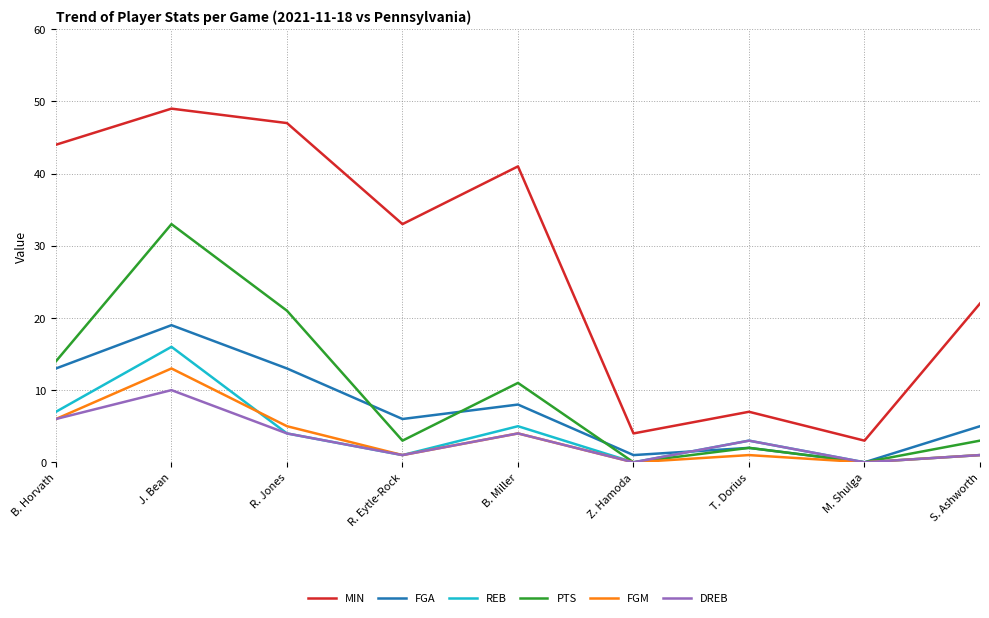

Reading left to right, extract all data points from this chart.

MIN: B. Horvath=44	J. Bean=49	R. Jones=47	R. Eytle-Rock=33	B. Miller=41	Z. Hamoda=4	T. Dorius=7	M. Shulga=3	S. Ashworth=22
FGA: B. Horvath=13	J. Bean=19	R. Jones=13	R. Eytle-Rock=6	B. Miller=8	Z. Hamoda=1	T. Dorius=2	M. Shulga=0	S. Ashworth=5
REB: B. Horvath=7	J. Bean=16	R. Jones=4	R. Eytle-Rock=1	B. Miller=5	Z. Hamoda=0	T. Dorius=3	M. Shulga=0	S. Ashworth=1
PTS: B. Horvath=14	J. Bean=33	R. Jones=21	R. Eytle-Rock=3	B. Miller=11	Z. Hamoda=0	T. Dorius=2	M. Shulga=0	S. Ashworth=3
FGM: B. Horvath=6	J. Bean=13	R. Jones=5	R. Eytle-Rock=1	B. Miller=4	Z. Hamoda=0	T. Dorius=1	M. Shulga=0	S. Ashworth=1
DREB: B. Horvath=6	J. Bean=10	R. Jones=4	R. Eytle-Rock=1	B. Miller=4	Z. Hamoda=0	T. Dorius=3	M. Shulga=0	S. Ashworth=1